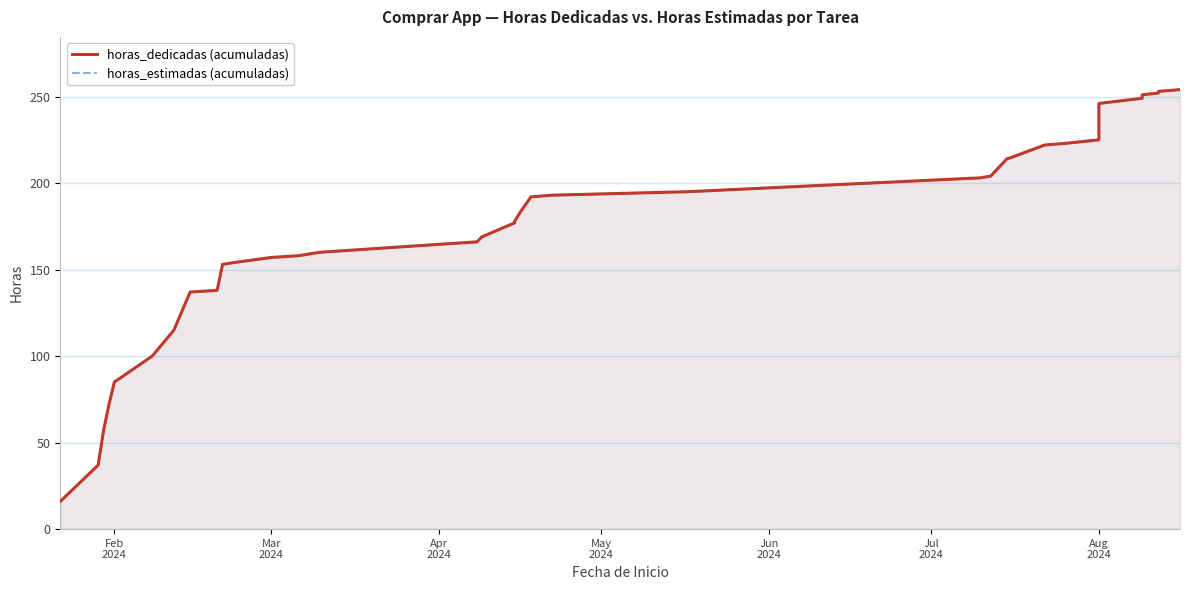

How many data points in horas_estimadas (acumuladas) are less than 192?

20